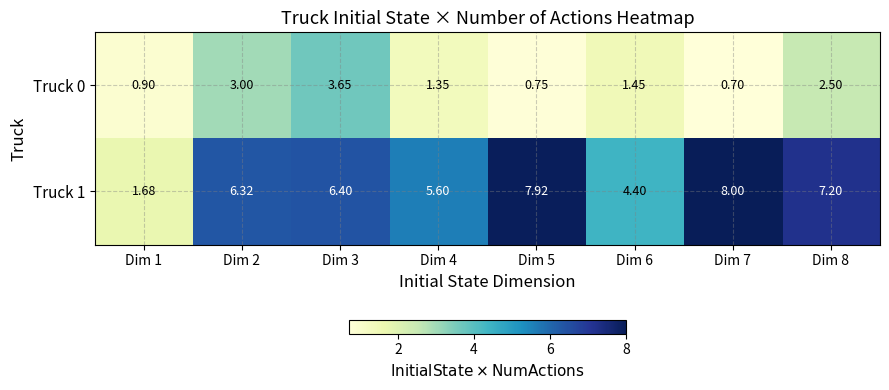

Is the value of Truck 0 at Dim 4 greater than the value of Truck 1 at Dim 1?

No